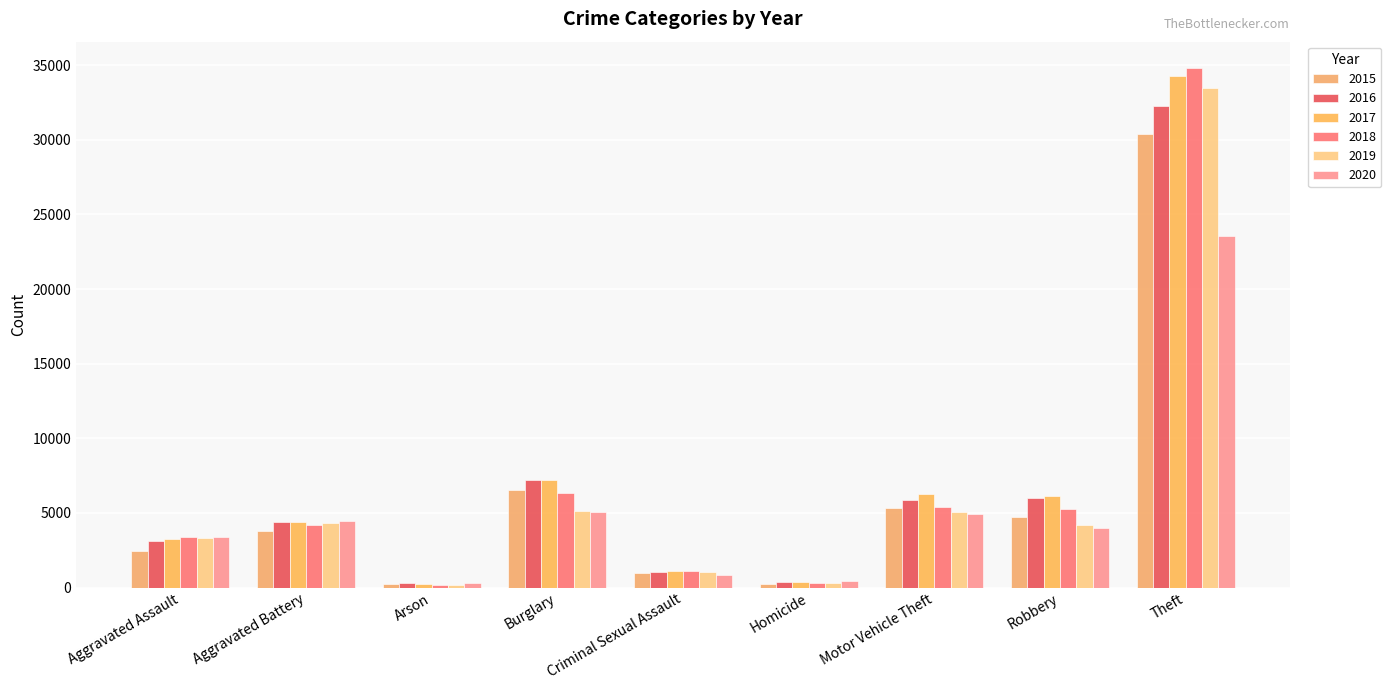

List the labels in order of 2019 value, smallest first.

Arson, Homicide, Criminal Sexual Assault, Aggravated Assault, Robbery, Aggravated Battery, Motor Vehicle Theft, Burglary, Theft